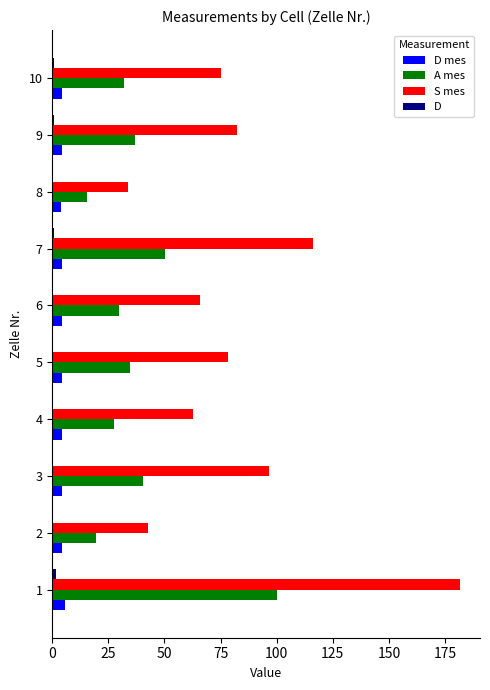

What is the greatest value displayed?

181.5